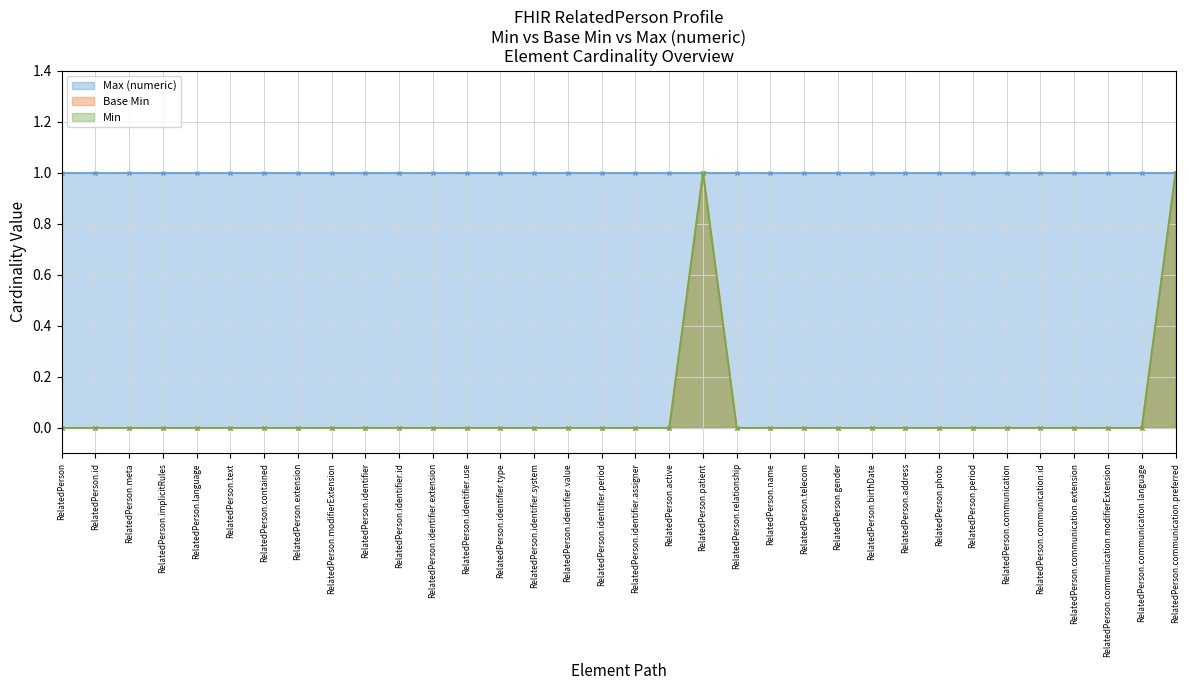

Which has a higher value, RelatedPerson.address or RelatedPerson.implicitRules?

RelatedPerson.address